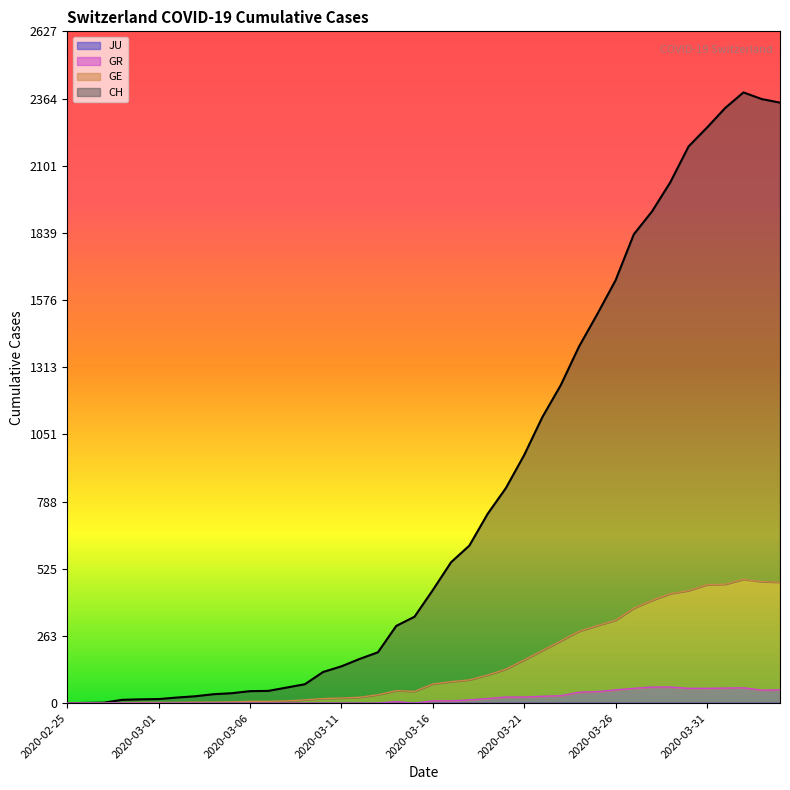

What is the maximum value for GE?

484